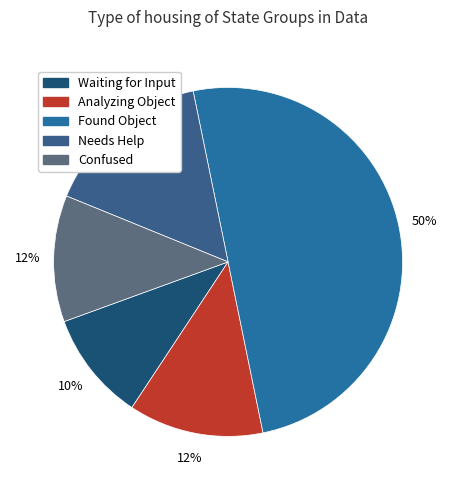

To the nearest percent, what portion does Found Object represent?

50%